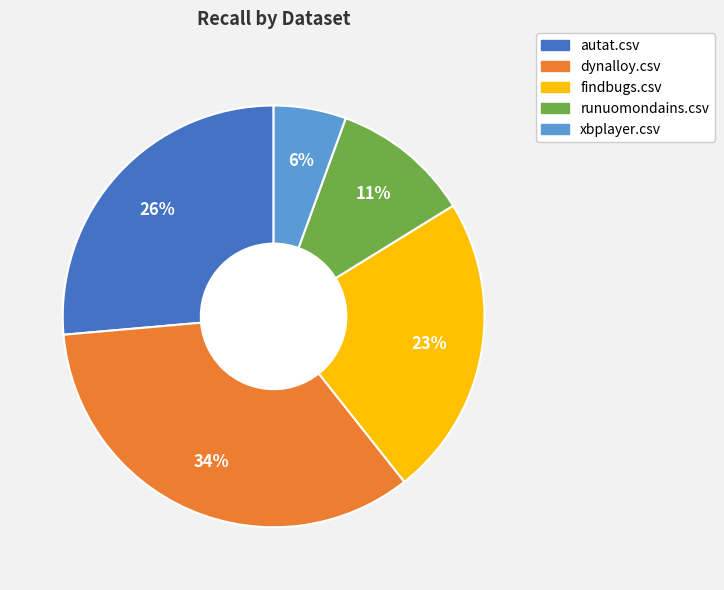

To the nearest percent, what portion does autat.csv represent?

26%